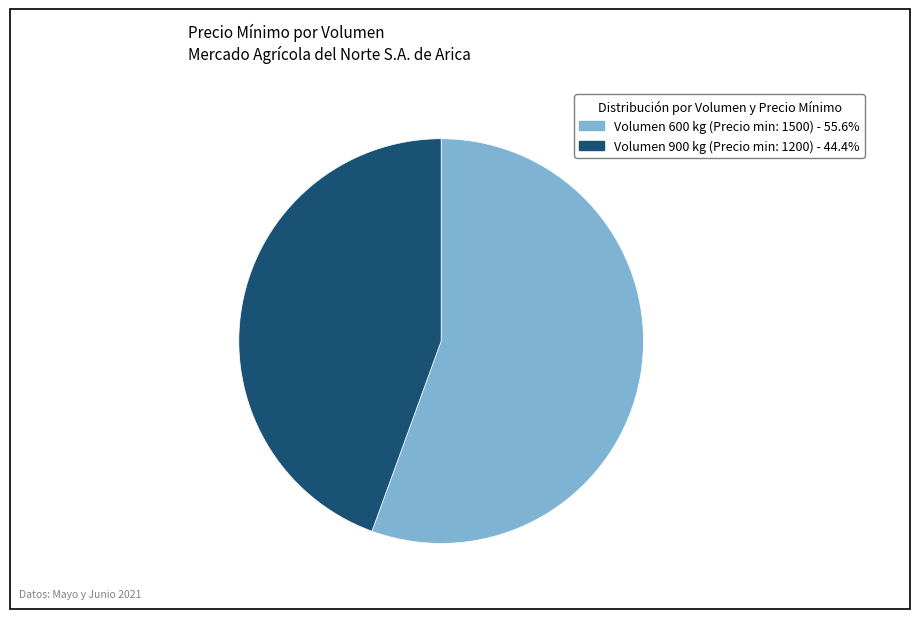

Is there a majority slice in this chart?

Yes